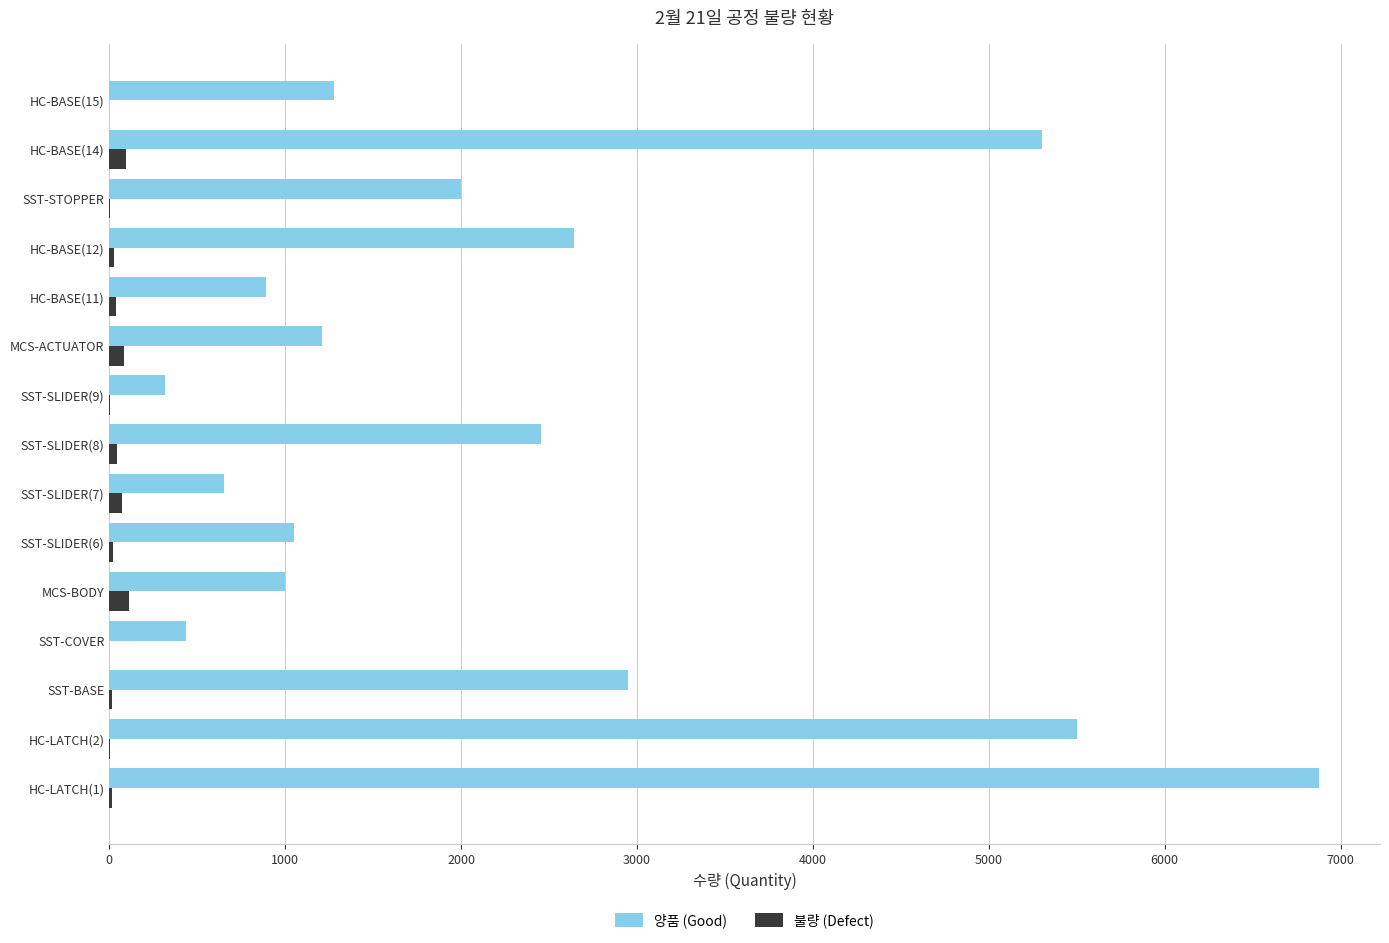

What is the sum of all 불량 (Defect) values?

537